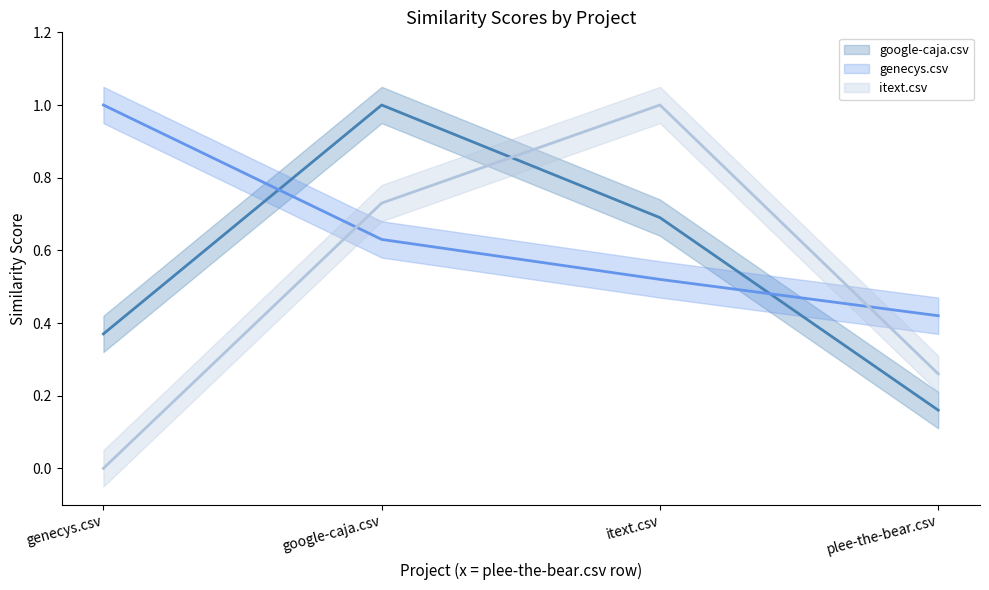

Rank the series by their average value, from lowest to highest.

itext.csv, google-caja.csv, genecys.csv